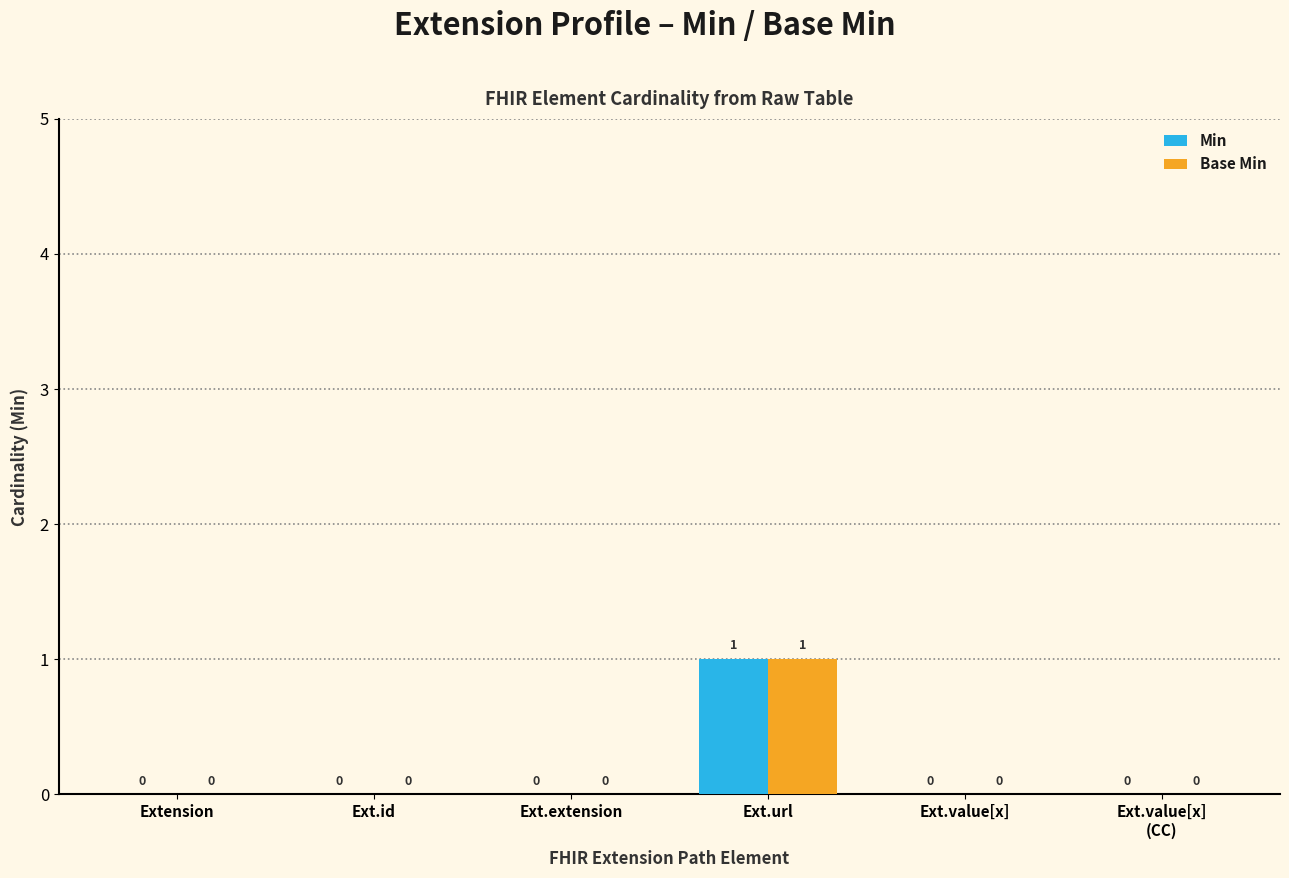

Reading left to right, what are all the values shown in this chart?

Min: Extension=0	Ext.id=0	Ext.extension=0	Ext.url=1	Ext.value[x]=0	Ext.value[x]
(CC)=0
Base Min: Extension=0	Ext.id=0	Ext.extension=0	Ext.url=1	Ext.value[x]=0	Ext.value[x]
(CC)=0